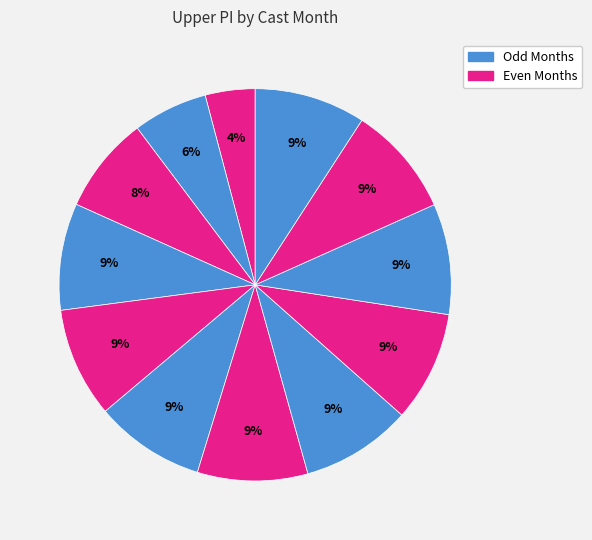

Count the number of slices in the pie.

12